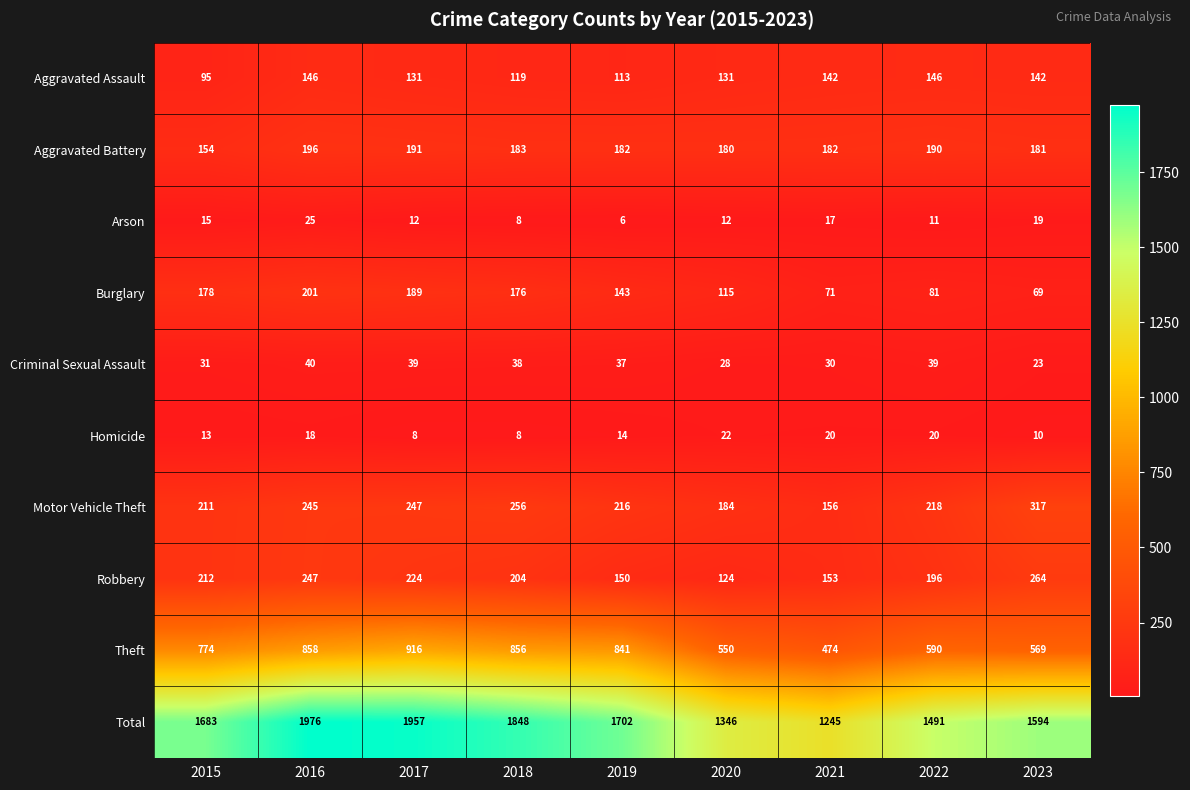

What is the greatest value displayed?

1976